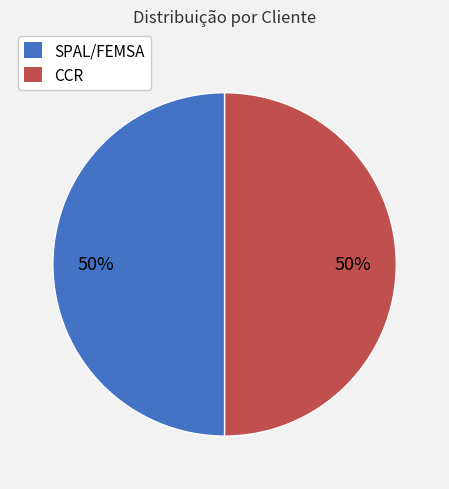

Is the sum of SPAL/FEMSA and CCR greater than half?

Yes